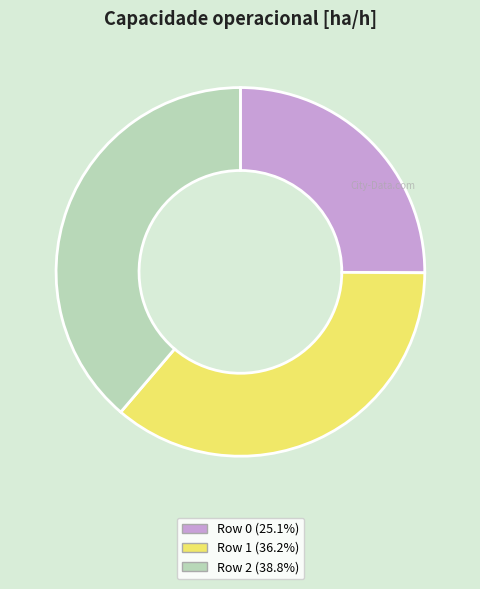

What is the ratio of the value at Row 1 to the value at Row 2?

0.9